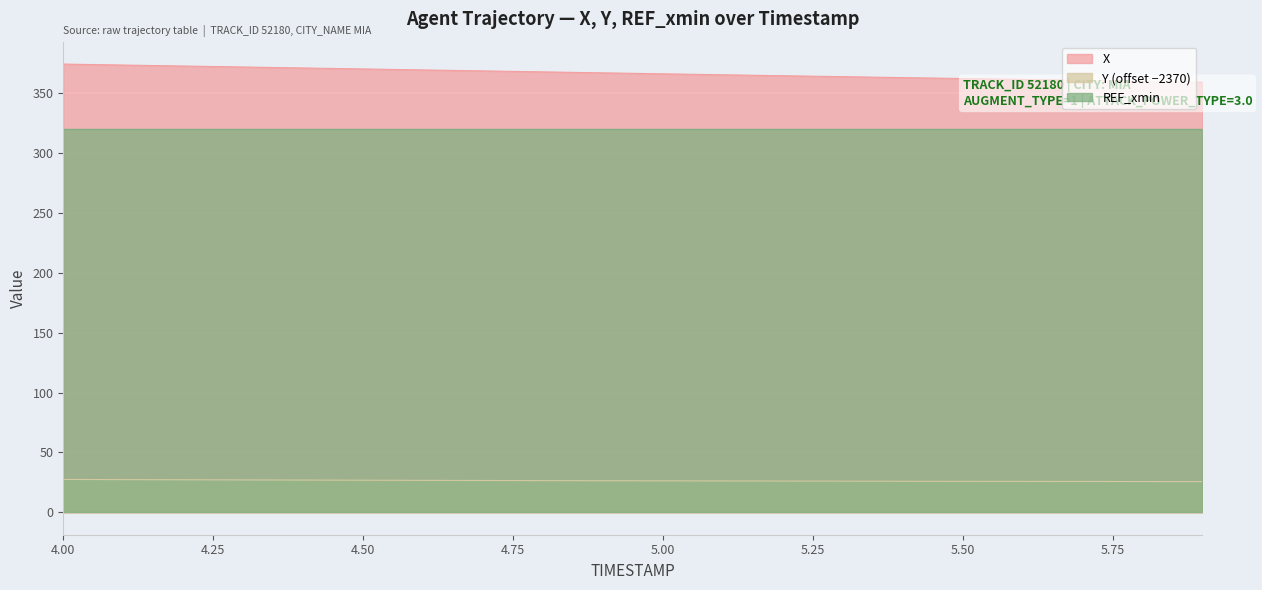

What is the difference between the highest and lowest values at 5.8?

334.5